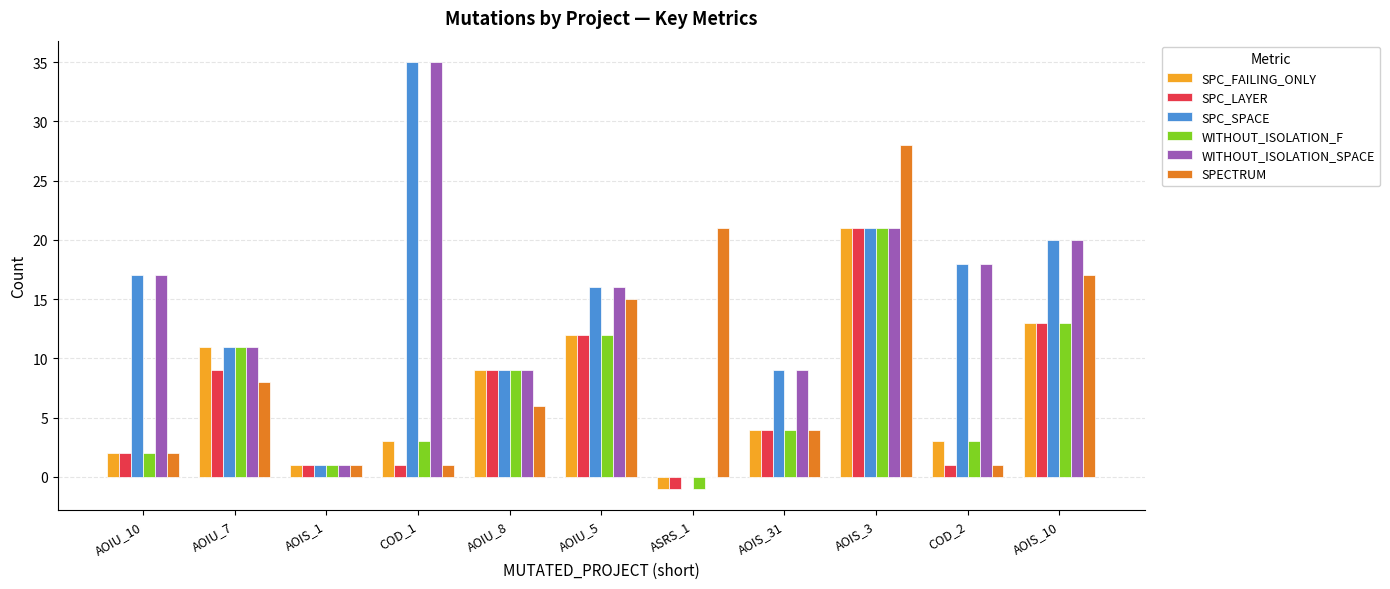

What is the highest value of the WITHOUT_ISOLATION_F series?

21